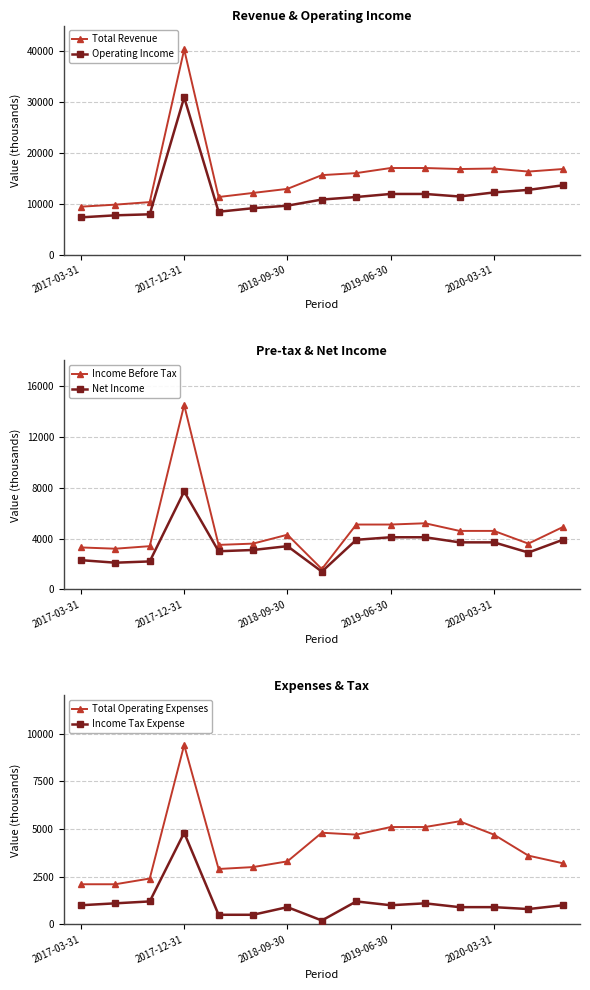

True or false: Operating Income and Total Operating Expenses intersect in this chart.

False